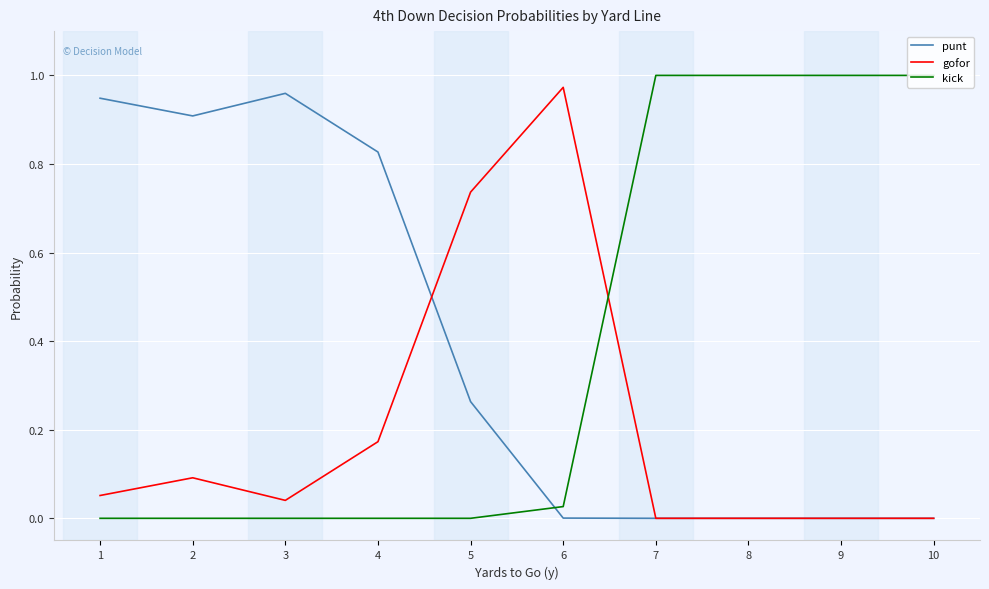

The punt series shows 0.9 at 1. True or false?

True